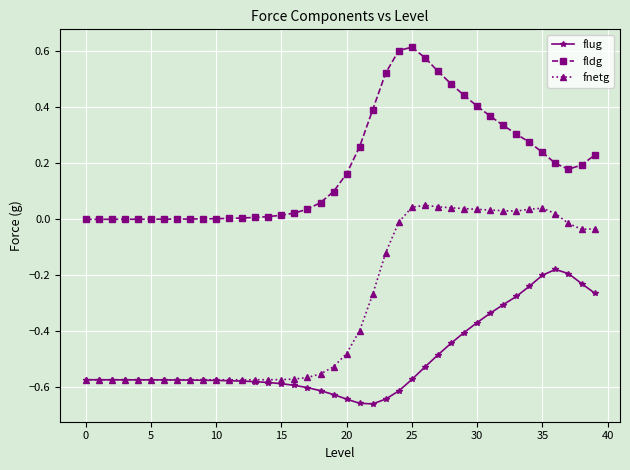

True or false: fnetg has more than 1 interior local peaks.

True